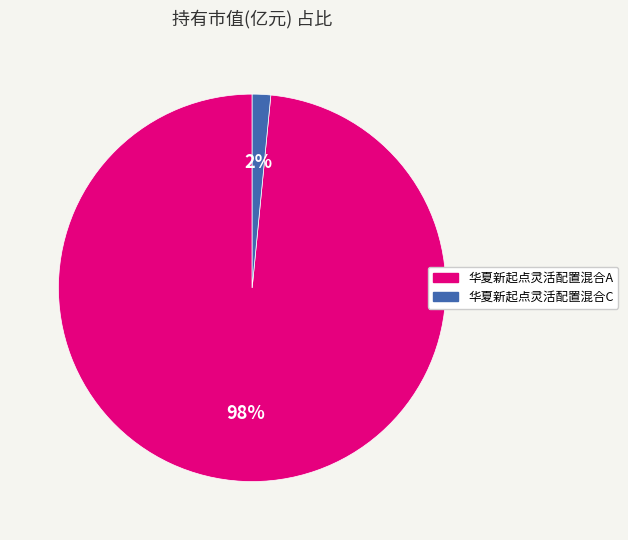

To the nearest percent, what is the combined percentage of 华夏新起点灵活配置混合A and 华夏新起点灵活配置混合C?

100%